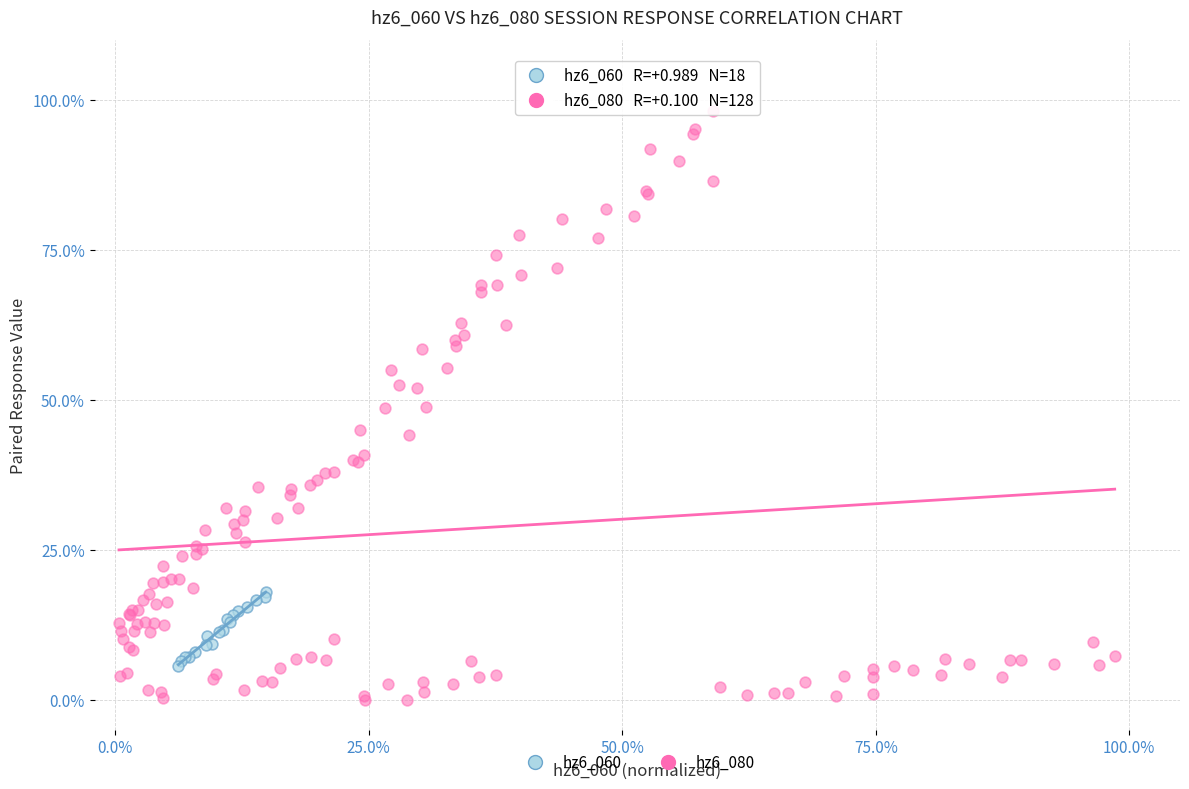

Which series contains the lowest Y value?

hz6_080